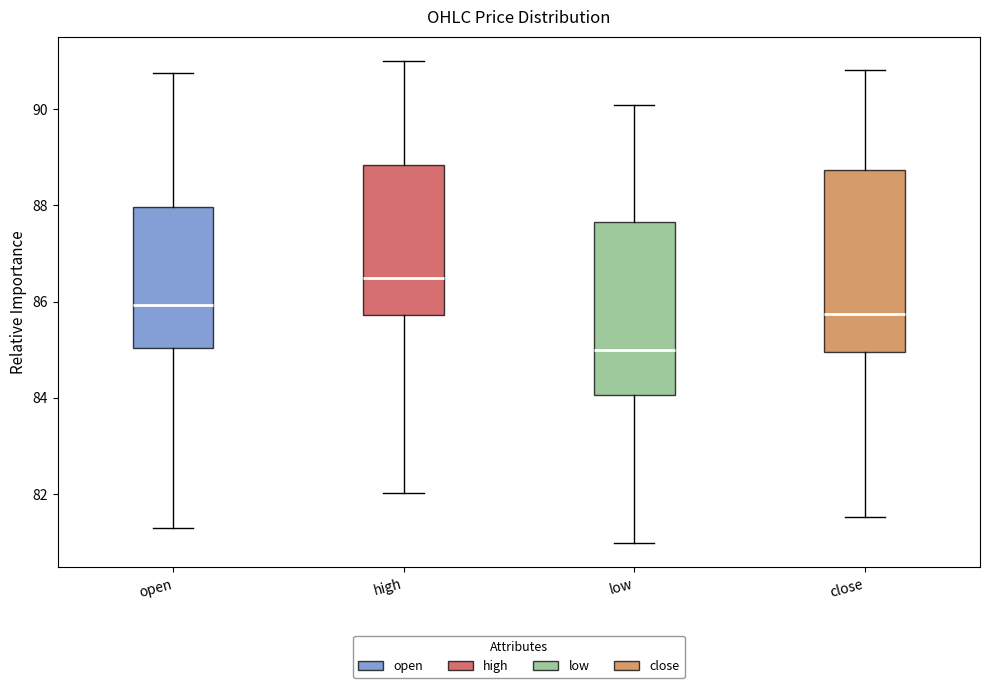

Reading left to right, read every box against the y-axis: the position of its median line, the range the box covers, and the ends of its whiskers. The values are not printed on the chart, so give them approximately, as read against the axis.

open: median 86.0, box 85.0 to 88.0, whiskers 81.2 to 90.8
high: median 86.6, box 85.8 to 88.8, whiskers 82.0 to 91.0
low: median 85.0, box 84.0 to 87.6, whiskers 81.0 to 90.2
close: median 85.8, box 85.0 to 88.8, whiskers 81.6 to 90.8